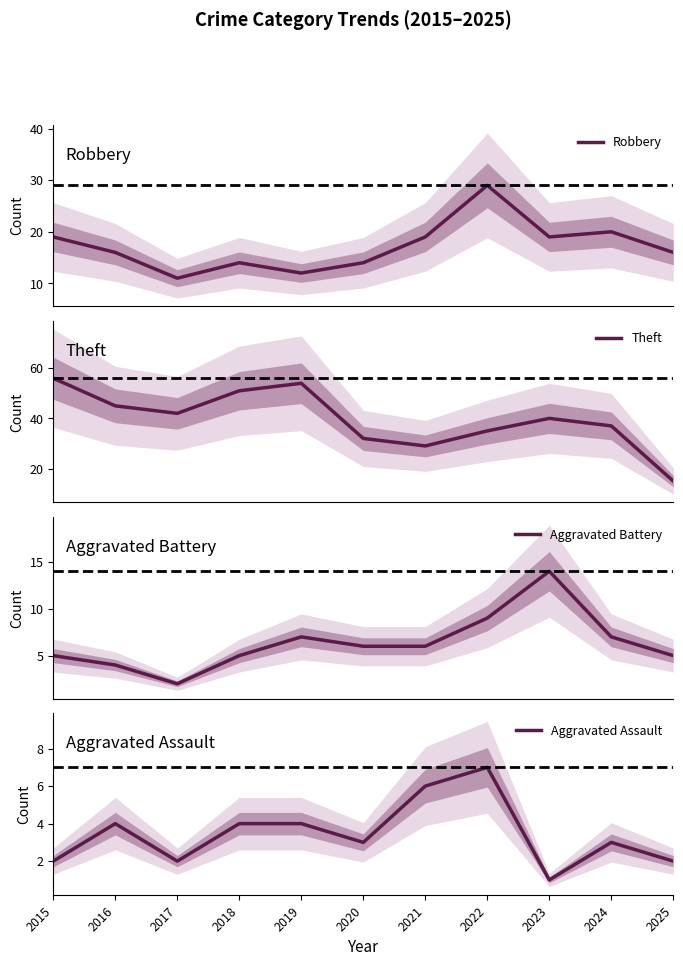

Is this an area chart (filled region under the line)?

No